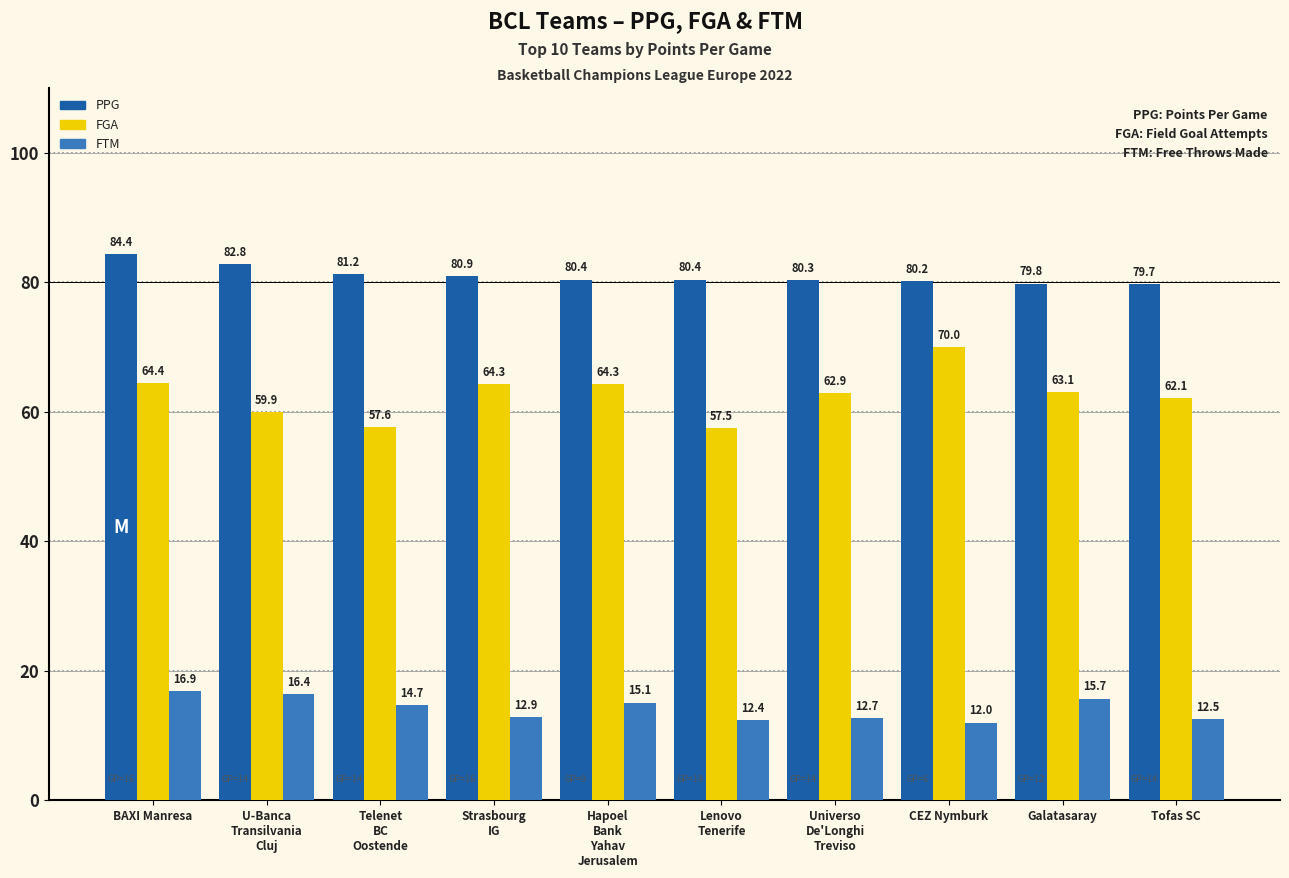

Reading left to right, transcribe all the data shown in this chart.

PPG: BAXI Manresa=84.4	U-Banca
Transilvania
Cluj=82.8	Telenet
BC
Oostende=81.2	Strasbourg
IG=80.9	Hapoel
Bank
Yahav
Jerusalem=80.4	Lenovo
Tenerife=80.4	Universo
De'Longhi
Treviso=80.3	CEZ Nymburk=80.2	Galatasaray=79.8	Tofas SC=79.7
FGA: BAXI Manresa=64.4	U-Banca
Transilvania
Cluj=59.9	Telenet
BC
Oostende=57.6	Strasbourg
IG=64.3	Hapoel
Bank
Yahav
Jerusalem=64.3	Lenovo
Tenerife=57.5	Universo
De'Longhi
Treviso=62.9	CEZ Nymburk=70.0	Galatasaray=63.1	Tofas SC=62.1
FTM: BAXI Manresa=16.9	U-Banca
Transilvania
Cluj=16.4	Telenet
BC
Oostende=14.7	Strasbourg
IG=12.9	Hapoel
Bank
Yahav
Jerusalem=15.1	Lenovo
Tenerife=12.4	Universo
De'Longhi
Treviso=12.7	CEZ Nymburk=12.0	Galatasaray=15.7	Tofas SC=12.5